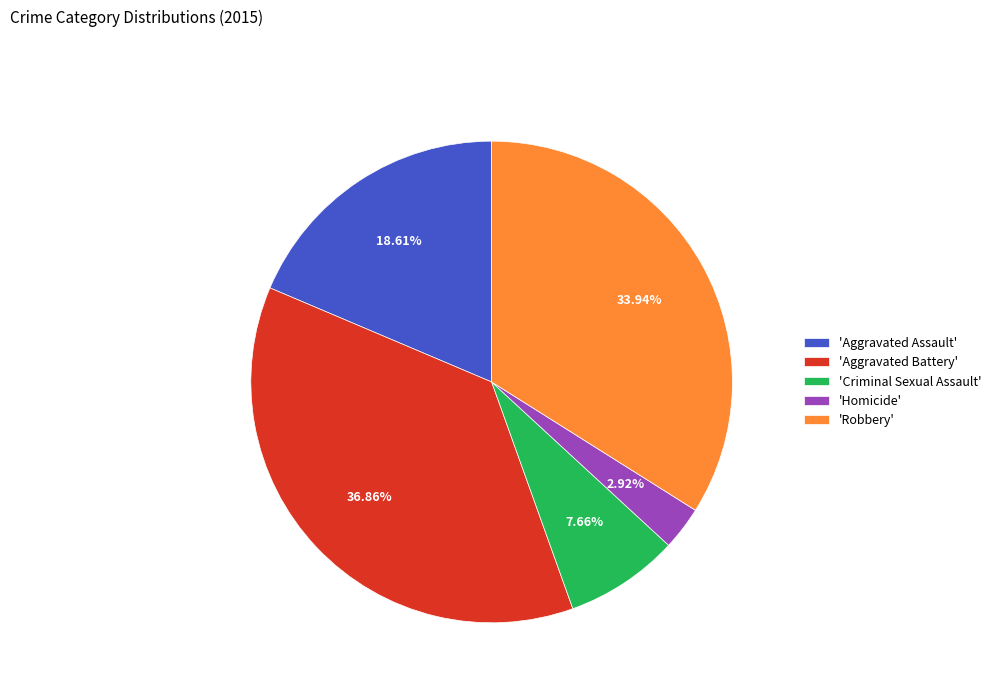

Combined, do 'Robbery' and 'Criminal Sexual Assault' account for over 50%?

No